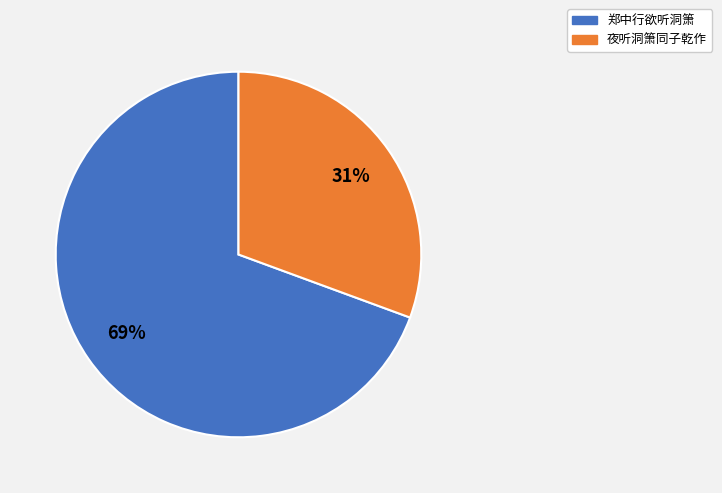

How many segments does this pie chart have?

2